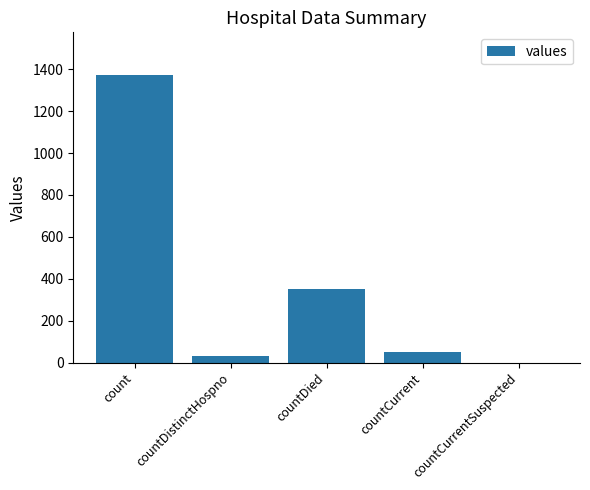

What is the sum of the values at countCurrentSuspected and count?

1371